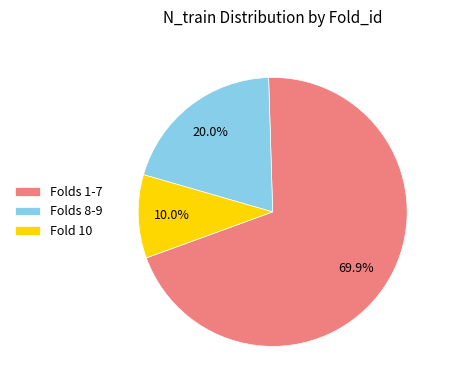

Does any single category account for the majority?

Yes